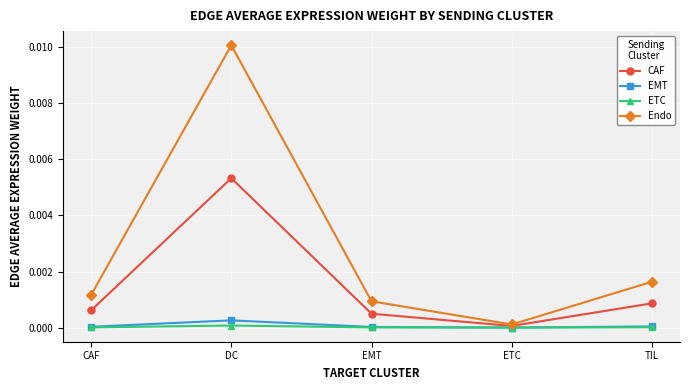

At which label does EMT reach its peak?

DC